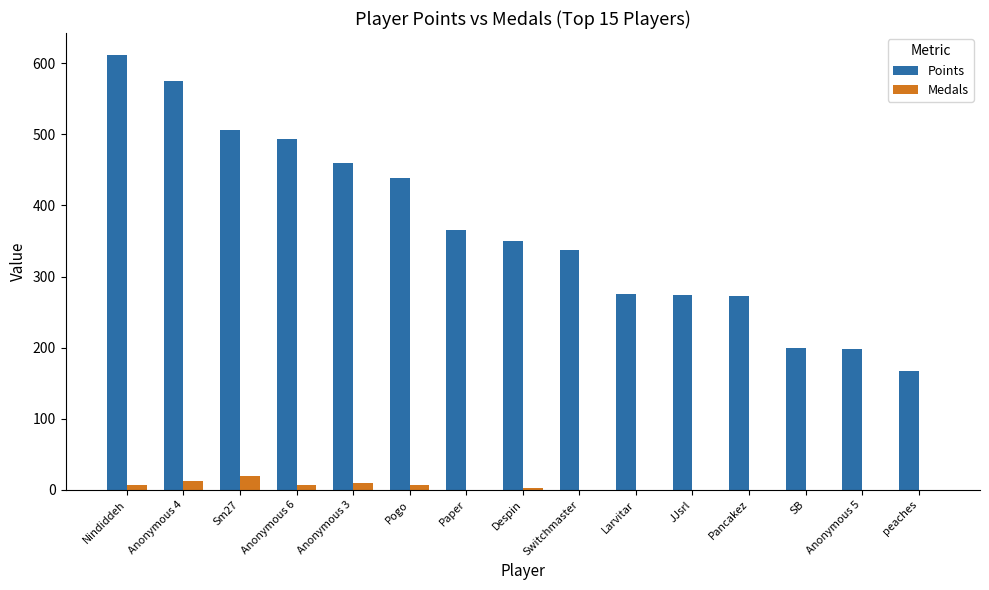

Count the Medals values in the range 0 to 7.

12